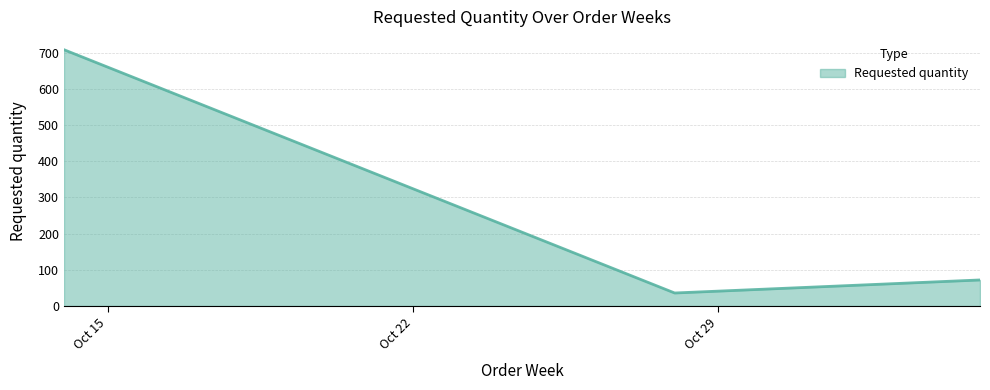

What is the smallest value displayed?

36